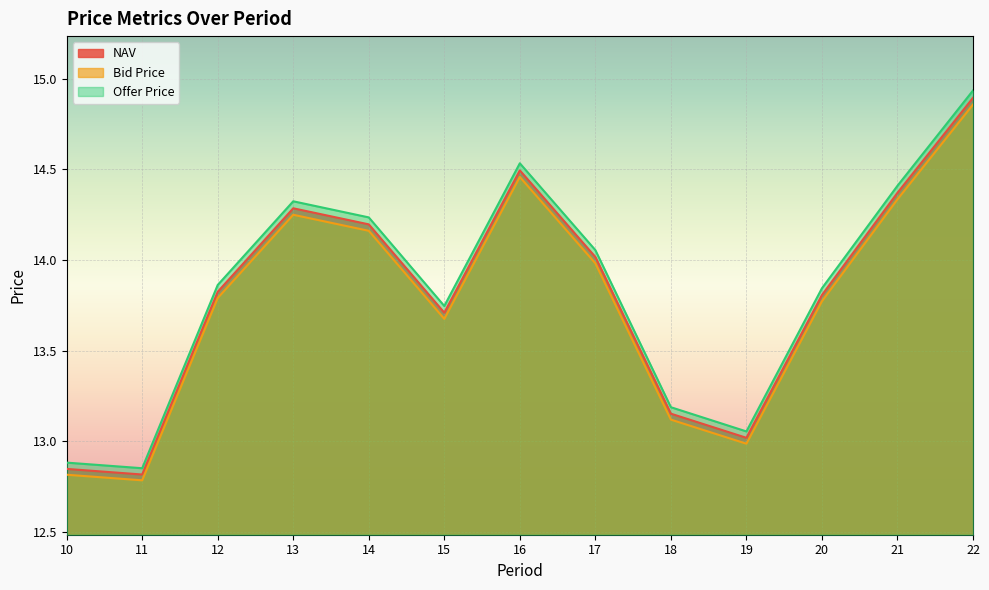

At which category does Offer Price reach its first local peak?

13